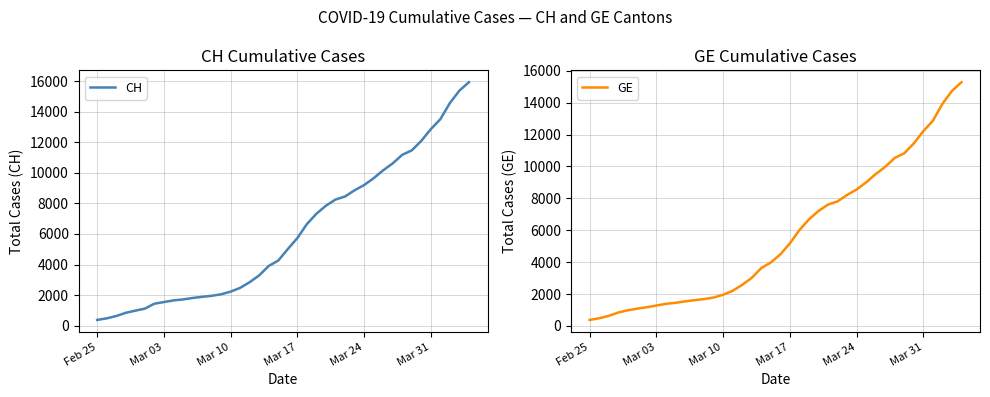

How many lines are shown in the chart?

2